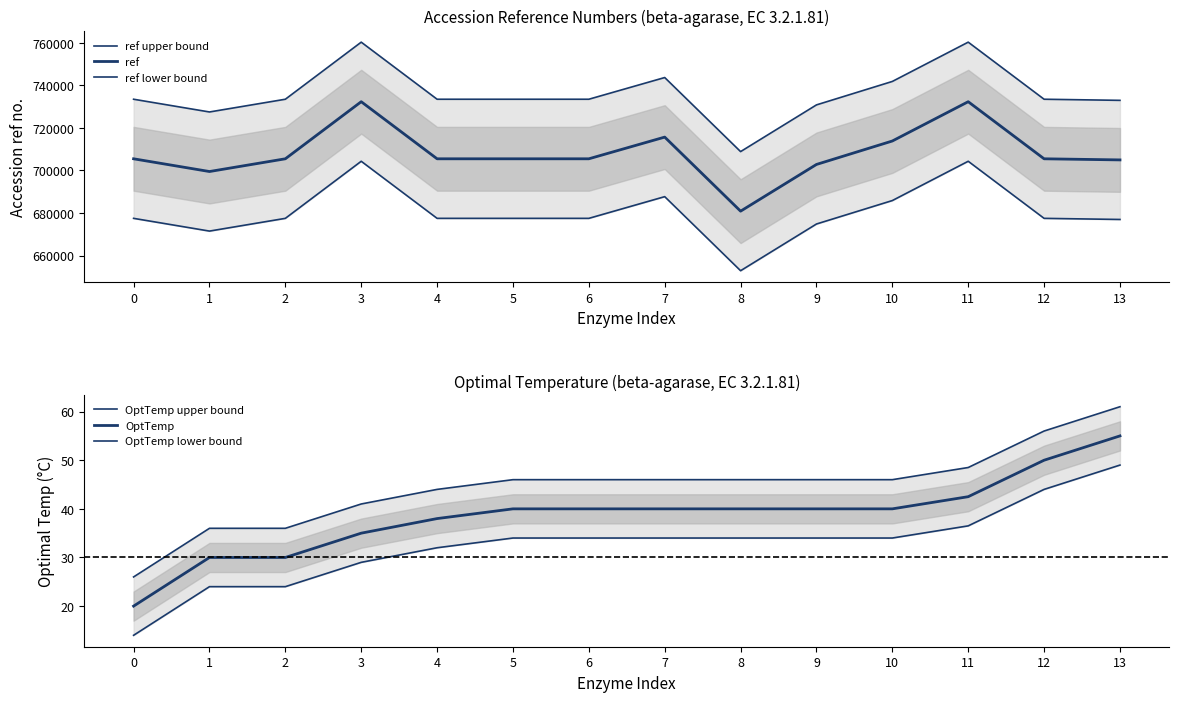

True or false: OptTemp lower bound has more than 1 interior local peaks.

False